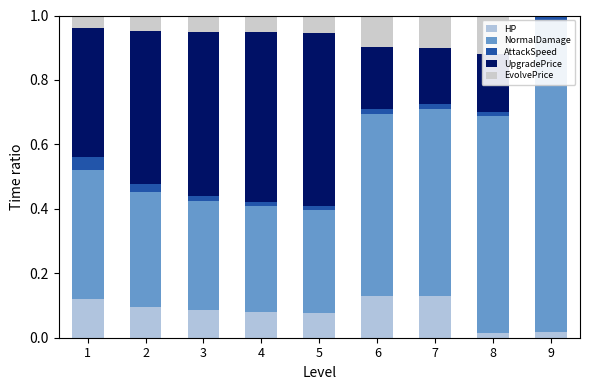

Between 2 and 3, which series saw the biggest shift?

UpgradePrice